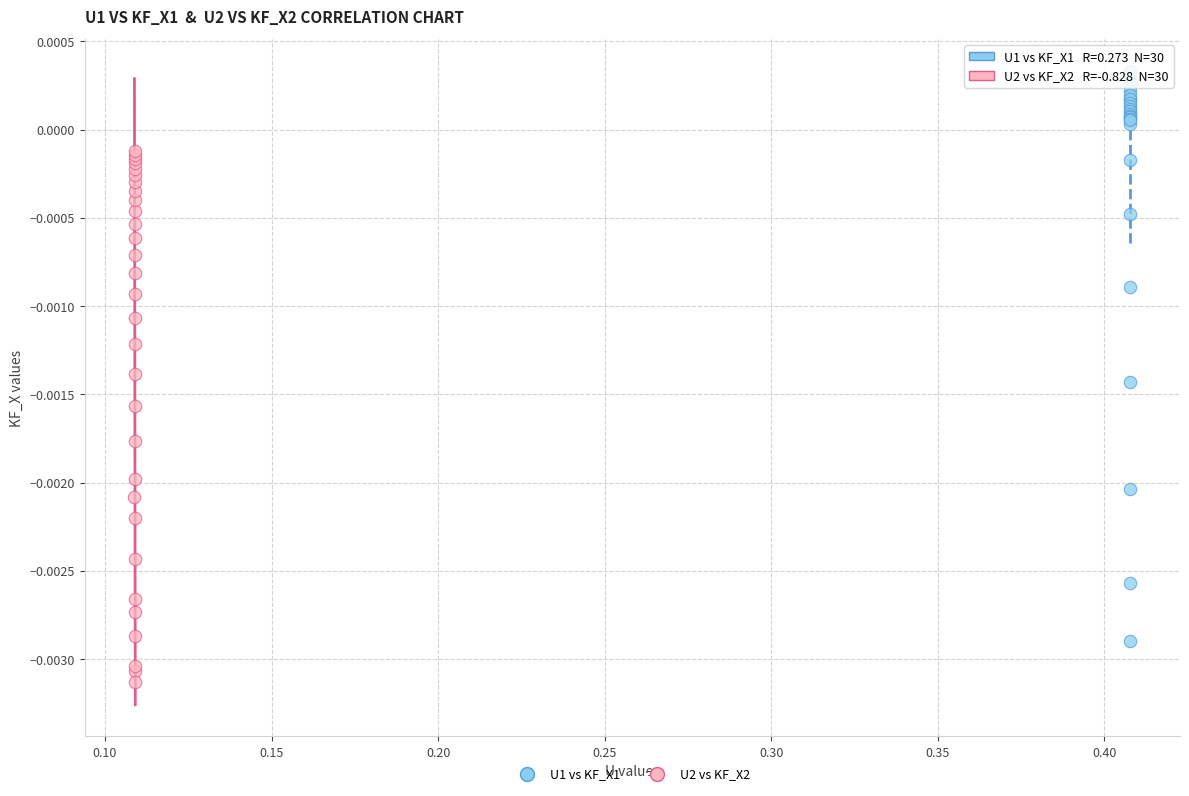

Which series has the widest spread of Y values?

U1 vs KF_X1